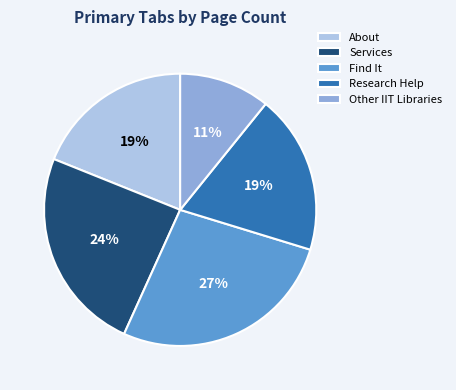

Is the sum of Research Help and Services greater than half?

No